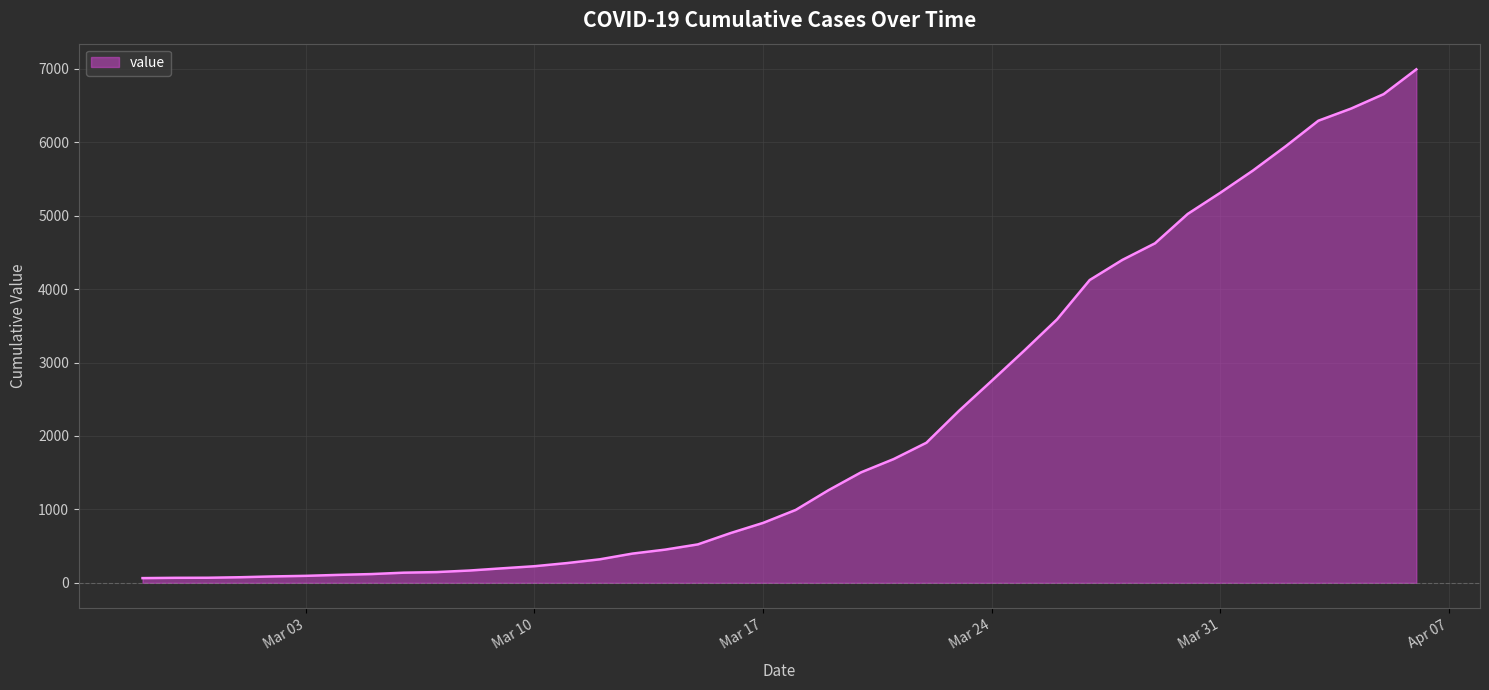

What is the difference between the maximum and minimum values?

6931